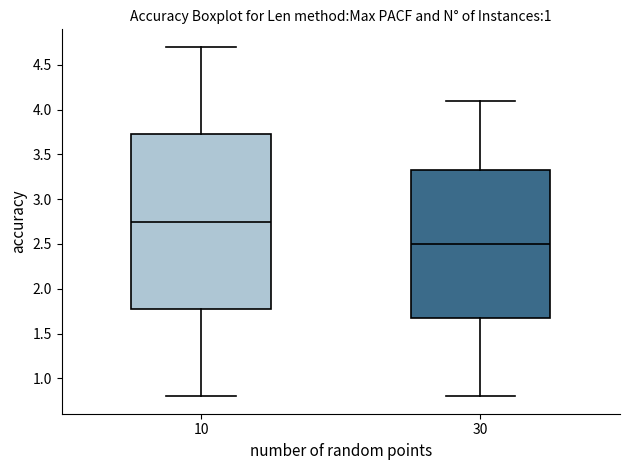

Which box has the lowest median line?

30